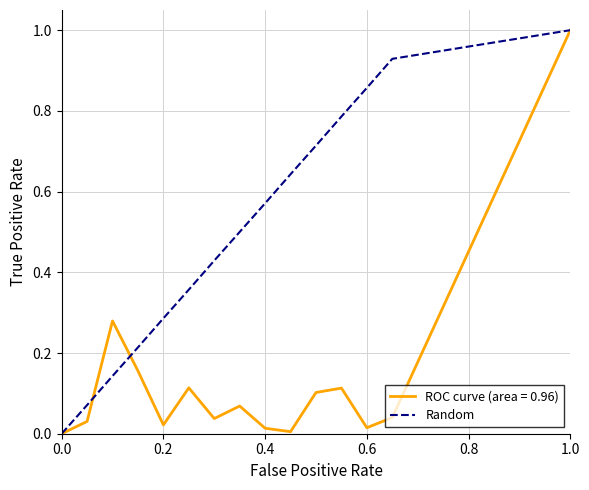

What is the maximum value shown in the chart?

1.0